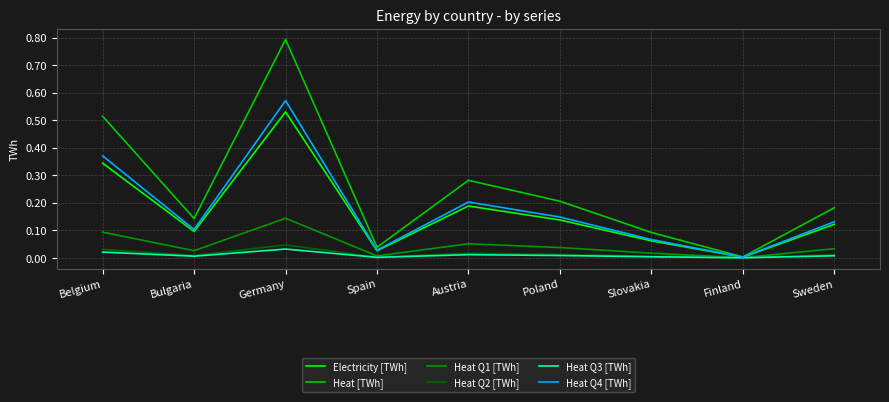

Which category has the highest value across all series?

Germany